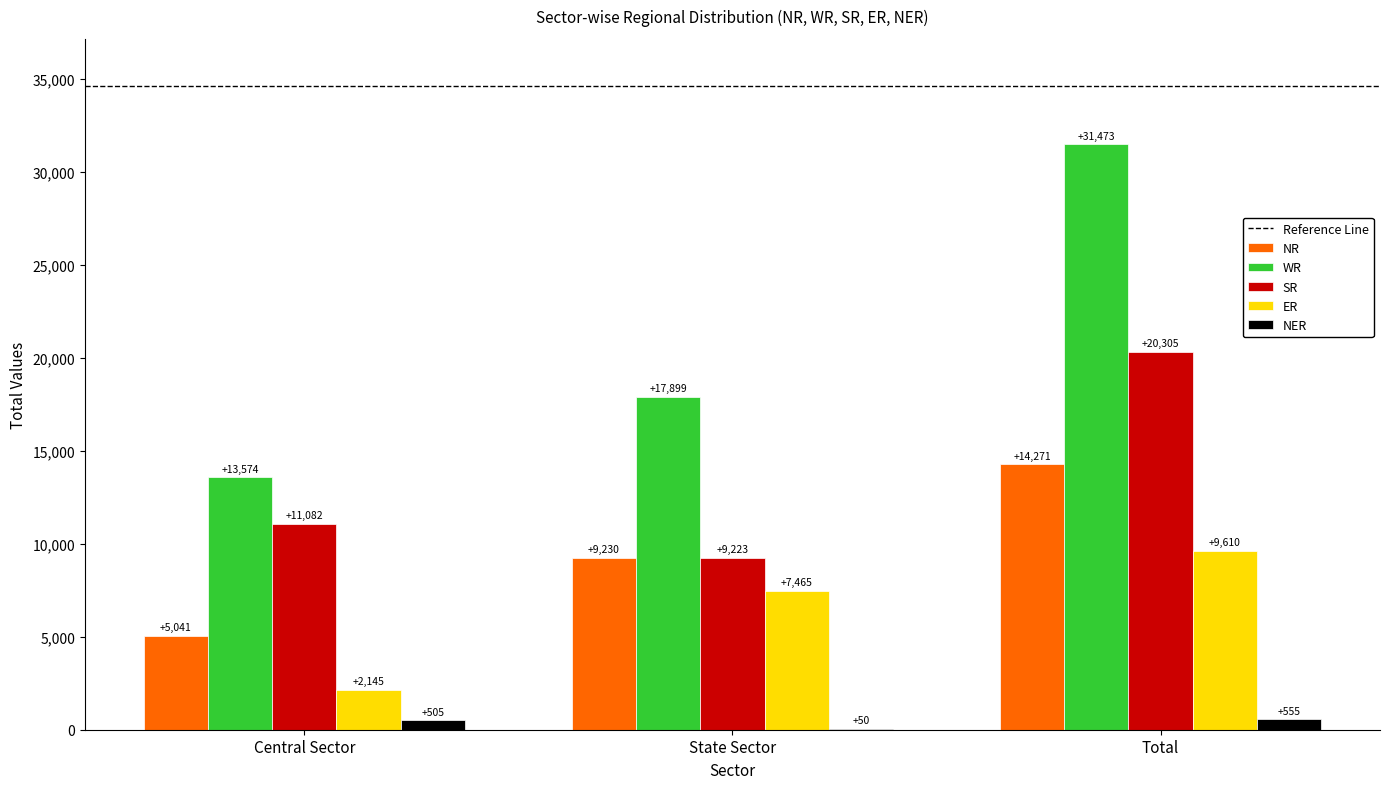

At which category does the chart reach its peak across all series?

Total